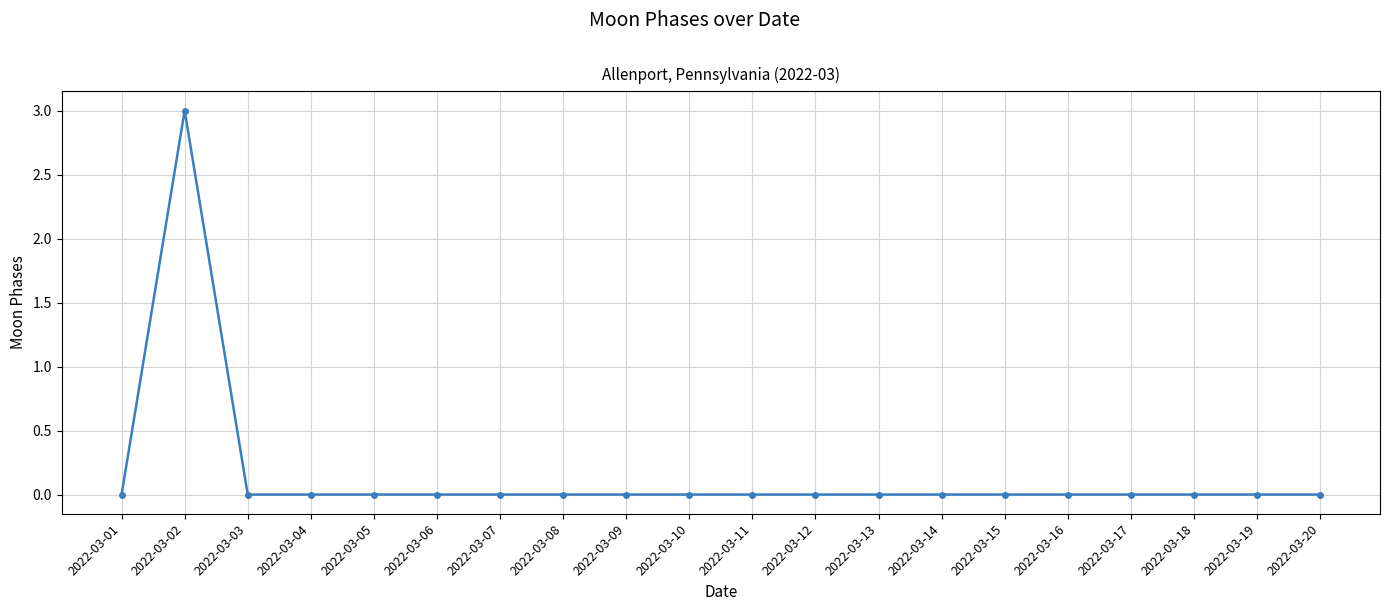

Does the chart display data point markers on the line(s)?

Yes